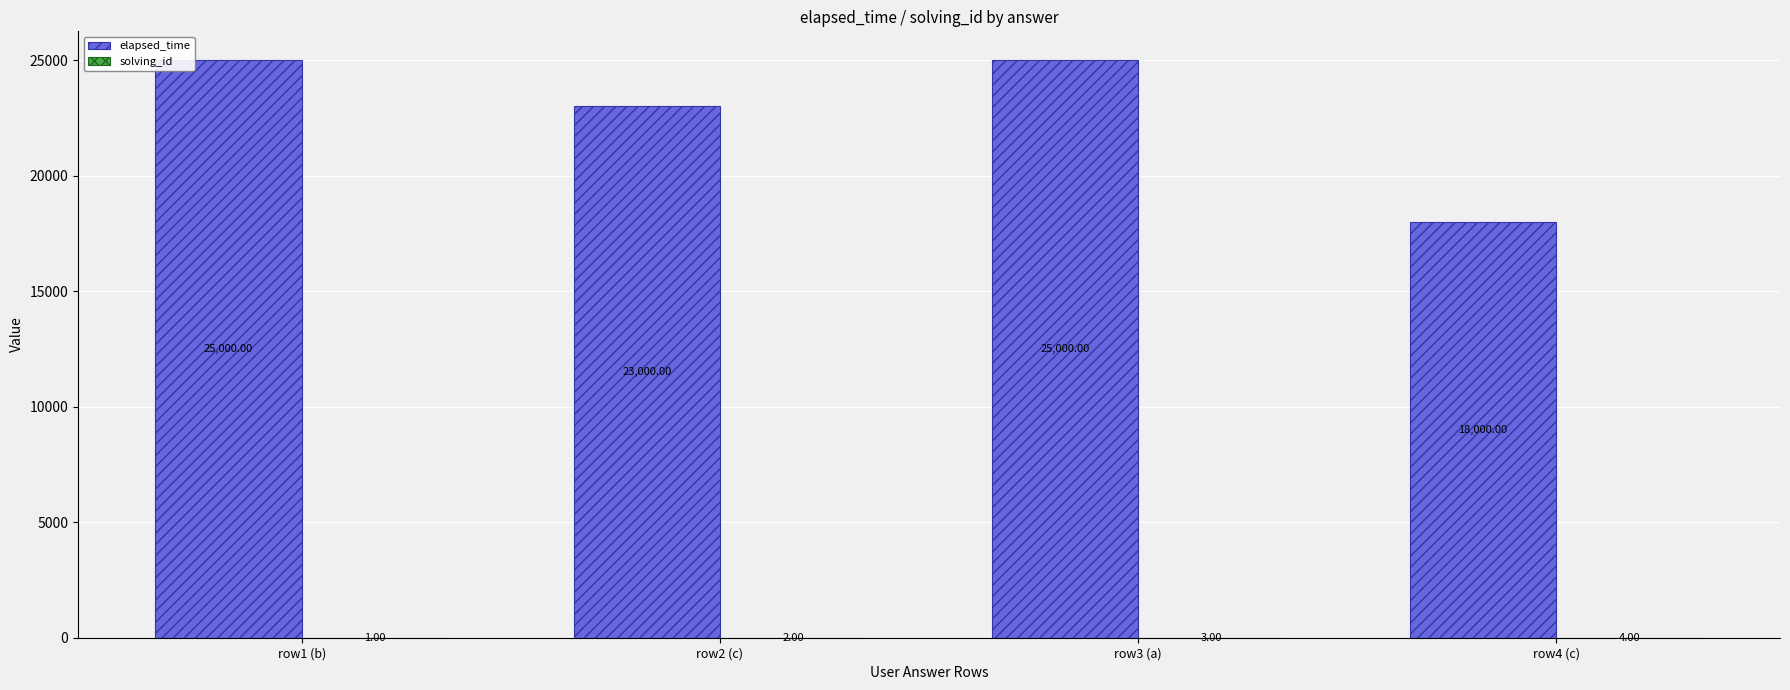

How many elapsed_time values are between 23000 and 25000?

3